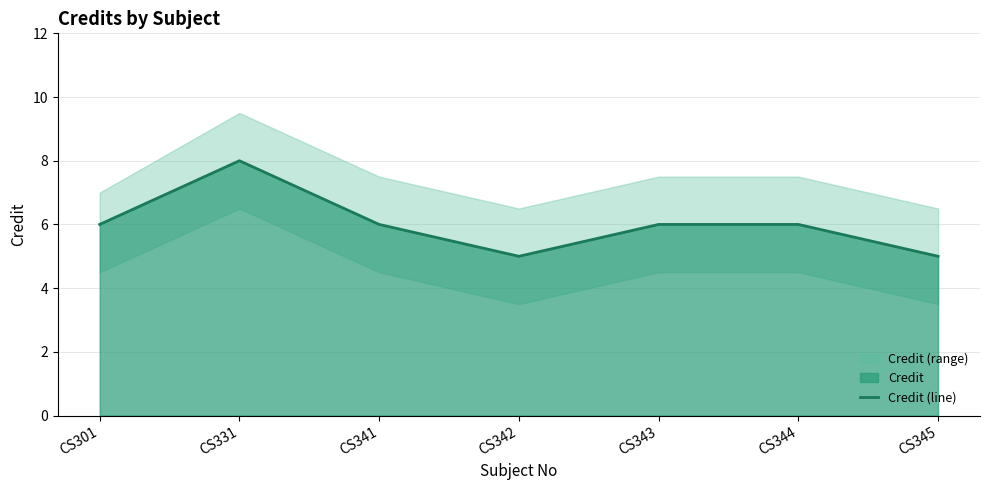

Rank the categories by value from lowest to highest.

CS342, CS345, CS301, CS341, CS343, CS344, CS331